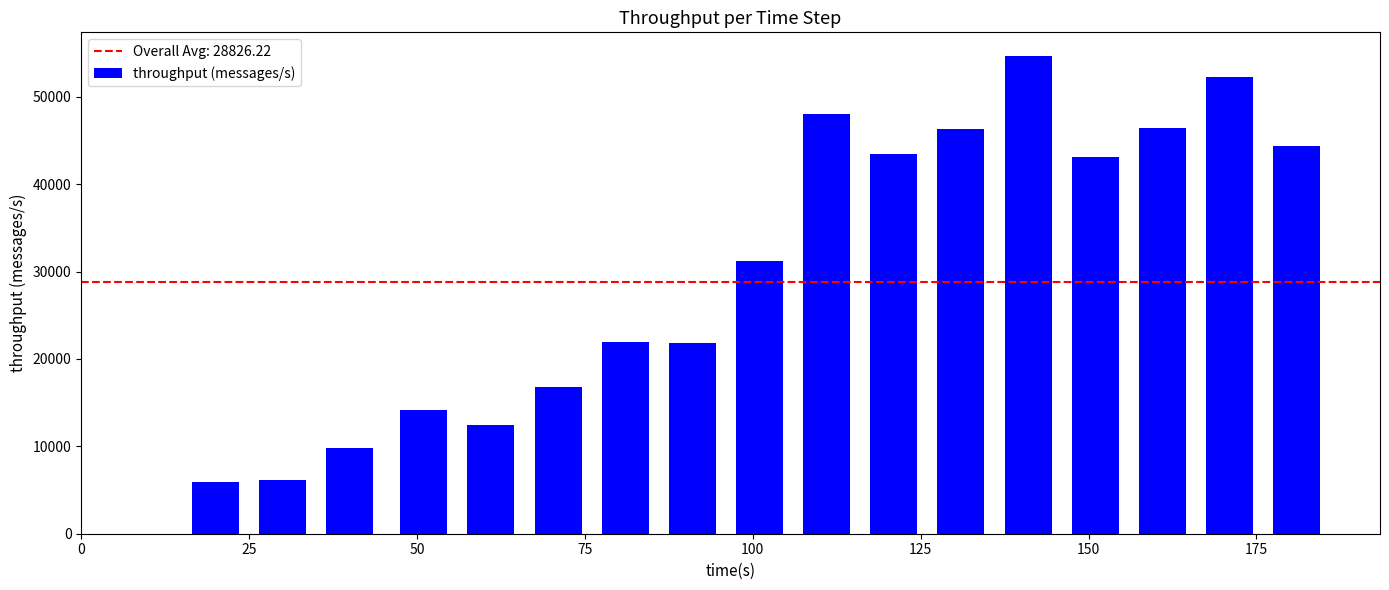

What is the maximum value shown in the chart?

54643